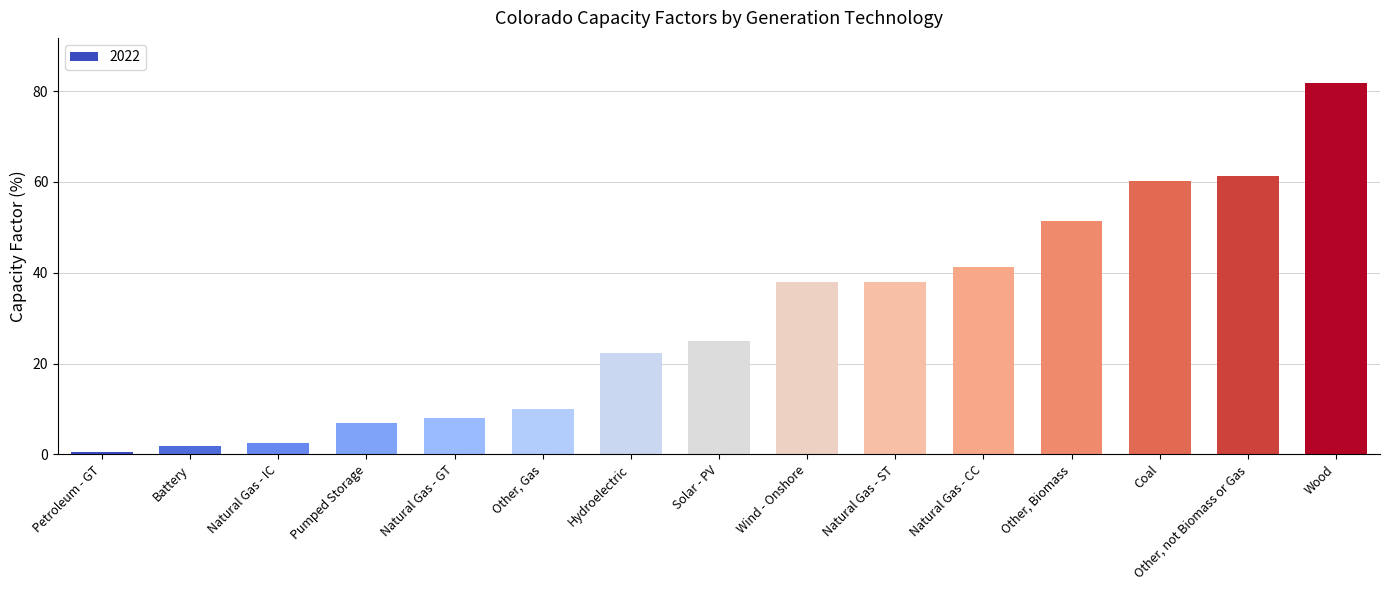

Between Other, Biomass and Battery, which is larger?

Other, Biomass